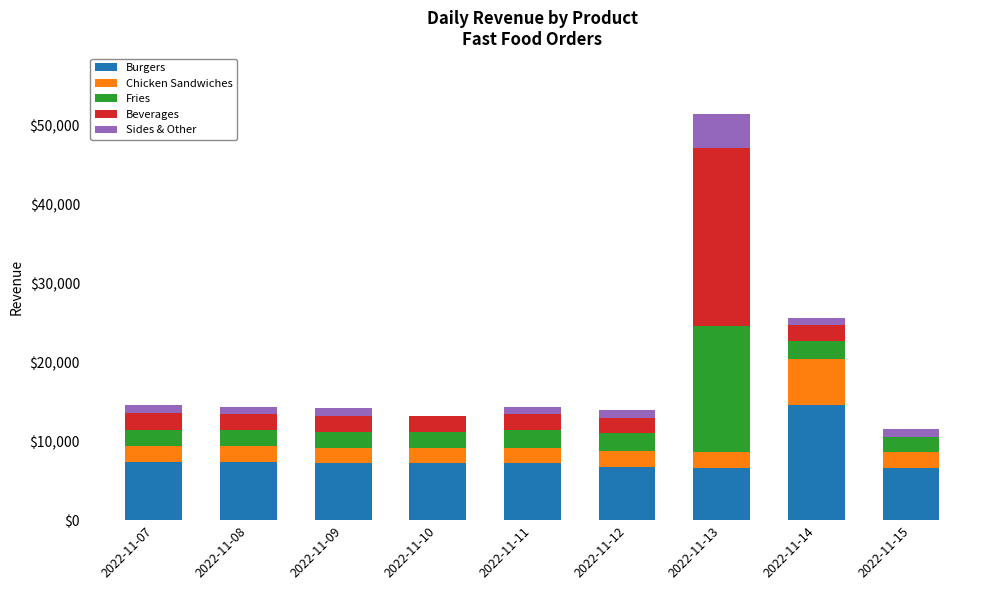

At which category is the sum across all series the highest?

2022-11-13